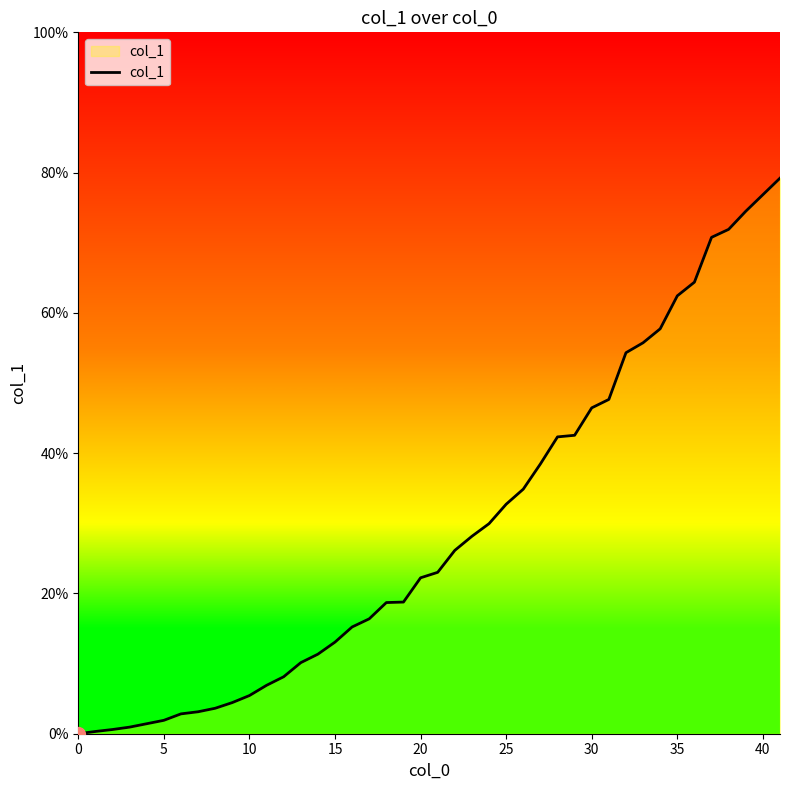

How many series are shown in this chart?

1